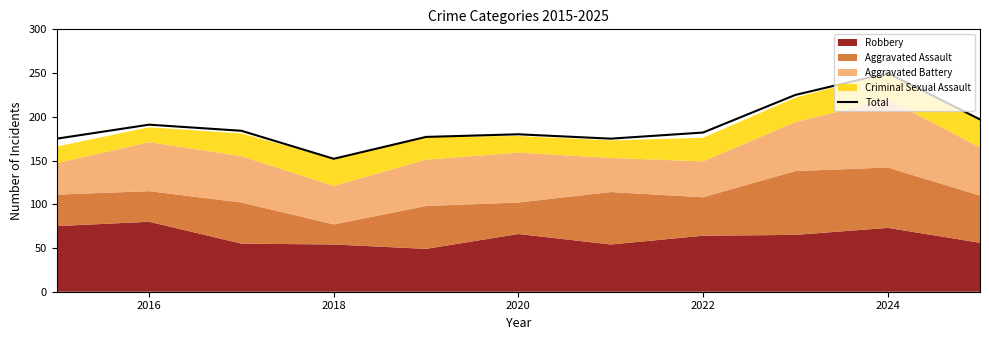

Reading left to right, extract all data points from this chart.

175	191	184	152	177	180	175	182	225	250	197